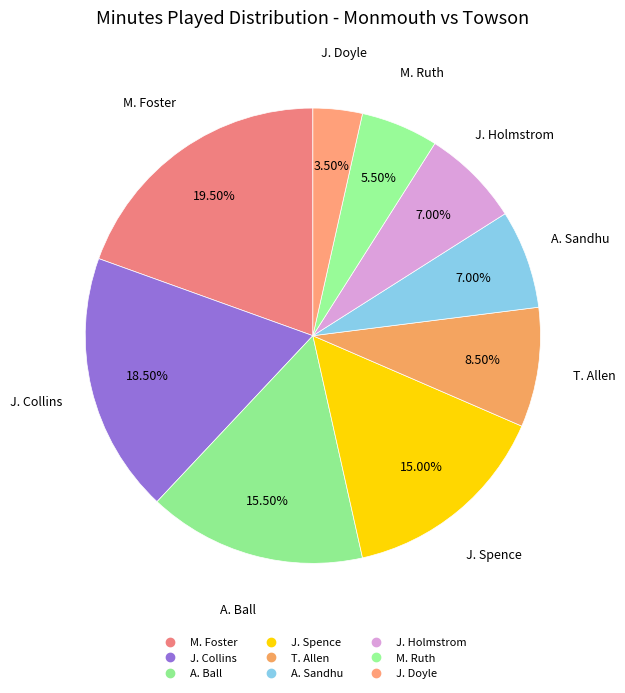

To the nearest percent, what is the average slice percentage?

11%